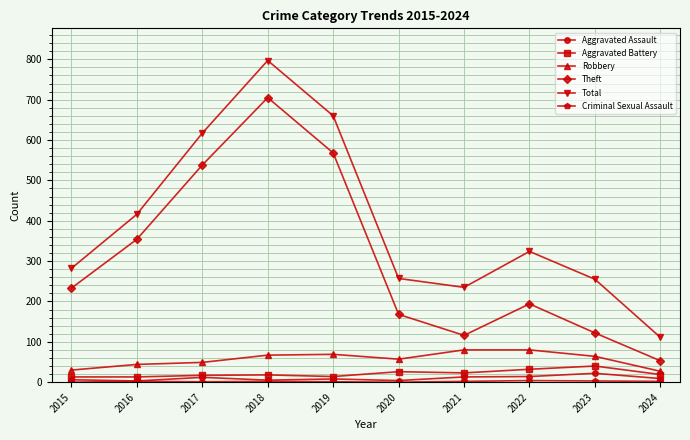

How many interior local peaks does the Theft series have?

2